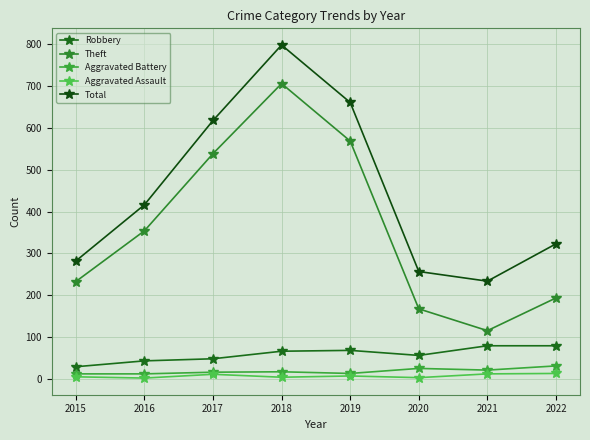

At 2015, list the series in order from largest to smallest.

Total, Theft, Robbery, Aggravated Battery, Aggravated Assault